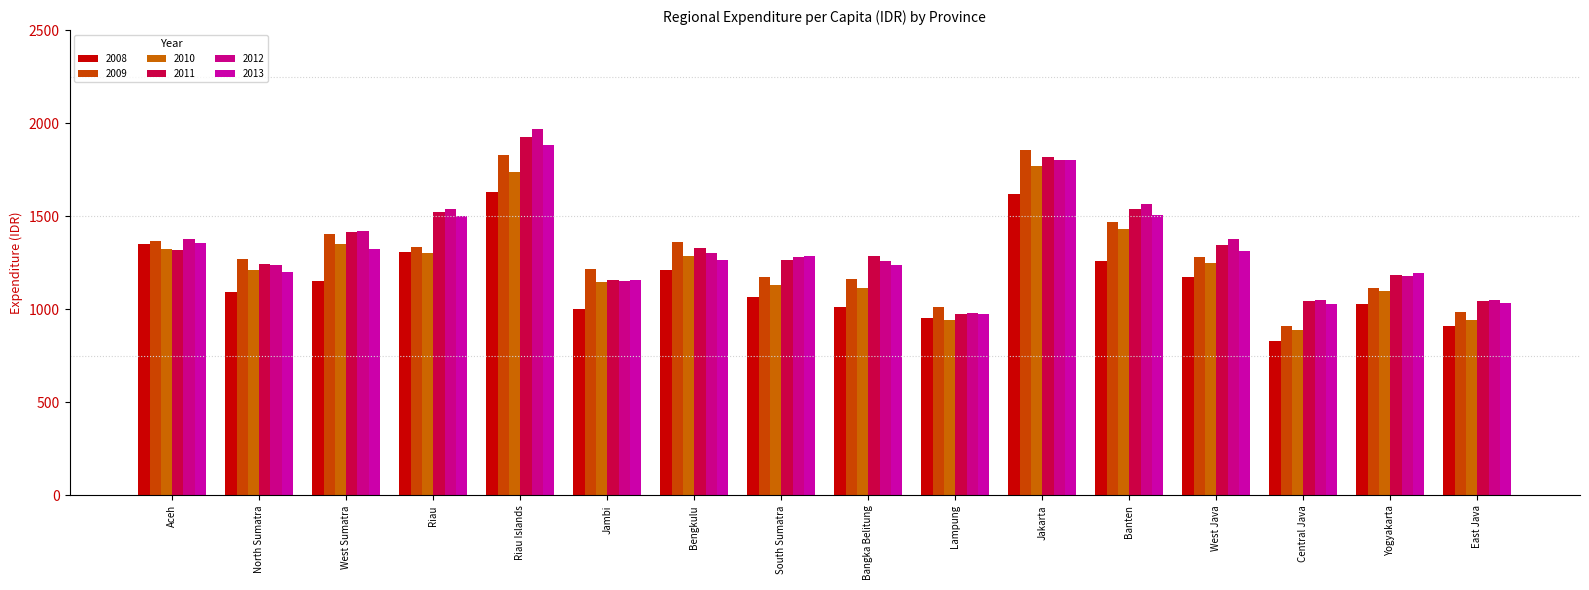

Reading right to left, extract all data points from this chart.

2008: East Java=912.4	Yogyakarta=1027.6	Central Java=829.0	West Java=1170.8	Banten=1260.4	Jakarta=1618.6	Lampung=951.6	Bangka Belitung=1014.7	South Sumatra=1067.8	Bengkulu=1211.8	Jambi=1002.3	Riau Islands=1632.5	Riau=1307.9	West Sumatra=1152.6	North Sumatra=1093.0	Aceh=1348.9
2009: East Java=985.6	Yogyakarta=1115.5	Central Java=910.0	West Java=1281.7	Banten=1470.9	Jakarta=1857.8	Lampung=1013.8	Bangka Belitung=1163.1	South Sumatra=1173.3	Bengkulu=1361.4	Jambi=1213.7	Riau Islands=1827.3	Riau=1336.4	West Sumatra=1402.1	North Sumatra=1268.5	Aceh=1369.2
2010: East Java=944.8	Yogyakarta=1100.3	Central Java=888.3	West Java=1251.1	Banten=1433.4	Jakarta=1771.5	Lampung=940.5	Bangka Belitung=1116.1	South Sumatra=1132.0	Bengkulu=1284.7	Jambi=1148.0	Riau Islands=1739.7	Riau=1302.6	West Sumatra=1352.2	North Sumatra=1212.8	Aceh=1324.9
2011: East Java=1045.8	Yogyakarta=1185.1	Central Java=1042.5	West Java=1346.8	Banten=1539.6	Jakarta=1816.3	Lampung=976.6	Bangka Belitung=1286.7	South Sumatra=1265.8	Bengkulu=1327.9	Jambi=1159.4	Riau Islands=1925.8	Riau=1521.2	West Sumatra=1414.8	North Sumatra=1240.8	Aceh=1316.6
2012: East Java=1051.7	Yogyakarta=1178.8	Central Java=1048.9	West Java=1378.4	Banten=1564.0	Jakarta=1802.9	Lampung=980.3	Bangka Belitung=1258.0	South Sumatra=1281.4	Bengkulu=1300.5	Jambi=1150.3	Riau Islands=1966.7	Riau=1538.1	West Sumatra=1421.1	North Sumatra=1238.3	Aceh=1375.2
2013: East Java=1035.2	Yogyakarta=1197.6	Central Java=1028.8	West Java=1313.9	Banten=1506.1	Jakarta=1803.0	Lampung=975.2	Bangka Belitung=1236.1	South Sumatra=1286.9	Bengkulu=1266.4	Jambi=1158.3	Riau Islands=1883.0	Riau=1500.6	West Sumatra=1321.7	North Sumatra=1201.6	Aceh=1356.2